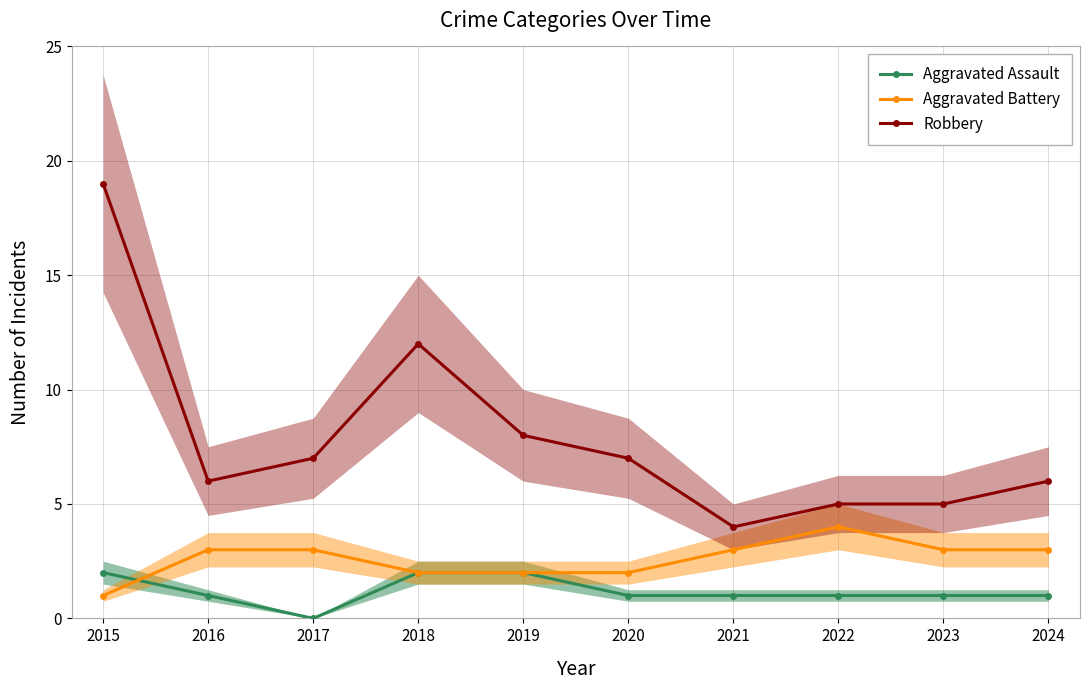

Reading left to right, list all the values displayed in this chart.

Aggravated Assault: 2015=2	2016=1	2017=0	2018=2	2019=2	2020=1	2021=1	2022=1	2023=1	2024=1
Aggravated Battery: 2015=1	2016=3	2017=3	2018=2	2019=2	2020=2	2021=3	2022=4	2023=3	2024=3
Robbery: 2015=19	2016=6	2017=7	2018=12	2019=8	2020=7	2021=4	2022=5	2023=5	2024=6